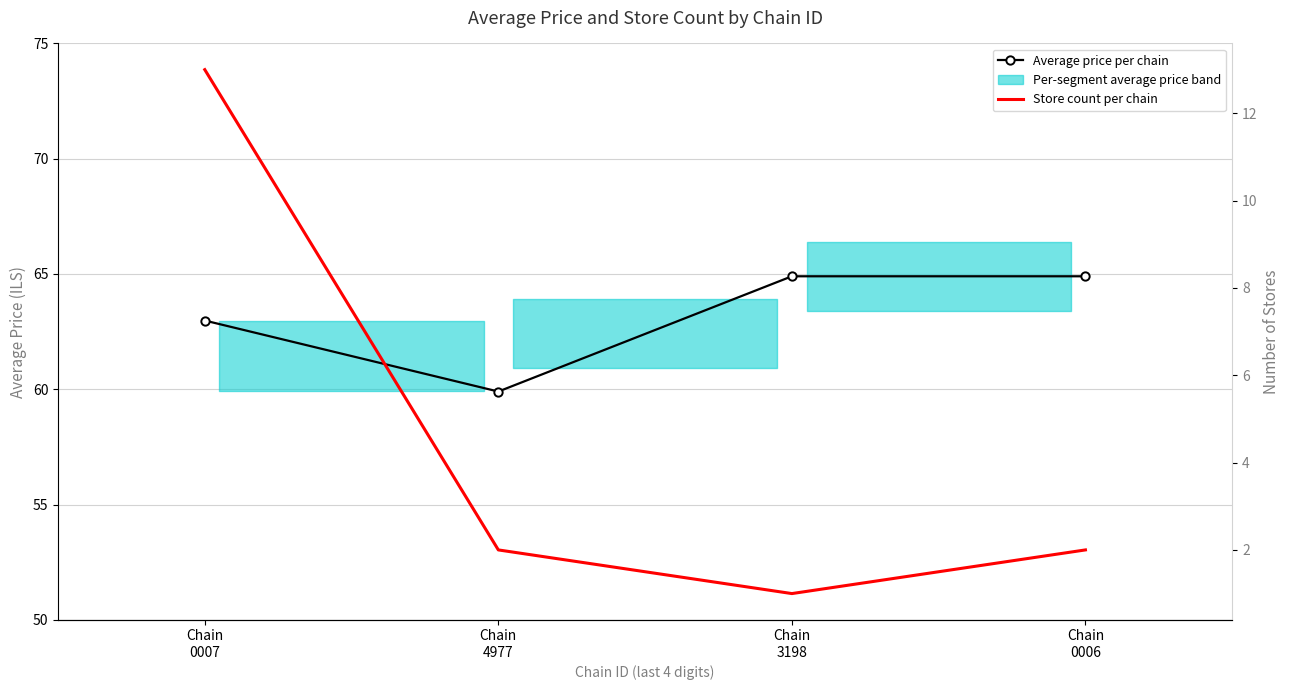

Rank the series at Chain
0007 from lowest to highest value.

Store count per chain, Average price per chain